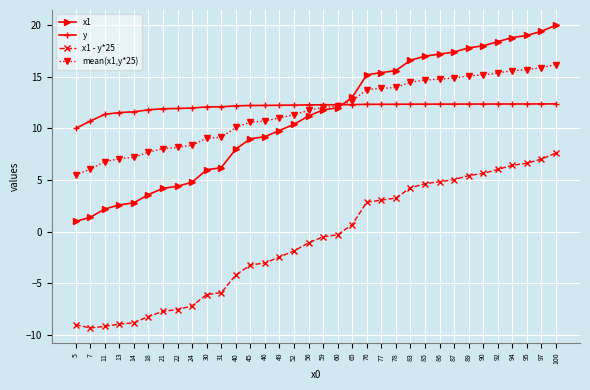

The value of mean(x1,y*25) at 95 is 8.8. True or false?

False